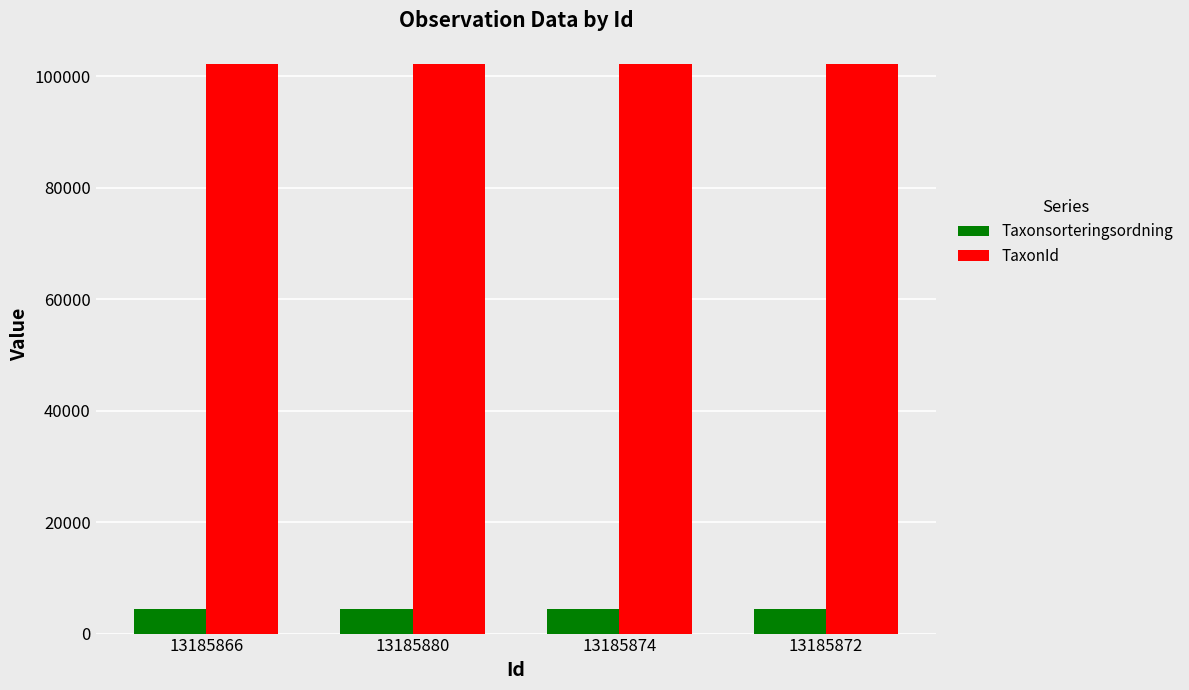

What position from the right is 13185874?

2